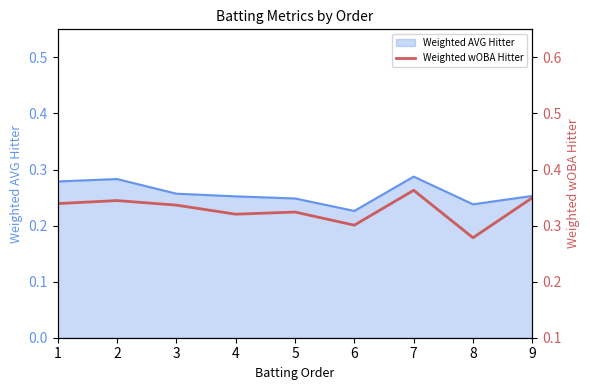

List the labels in order of value, largest first.

7, 9, 2, 1, 3, 5, 4, 6, 8